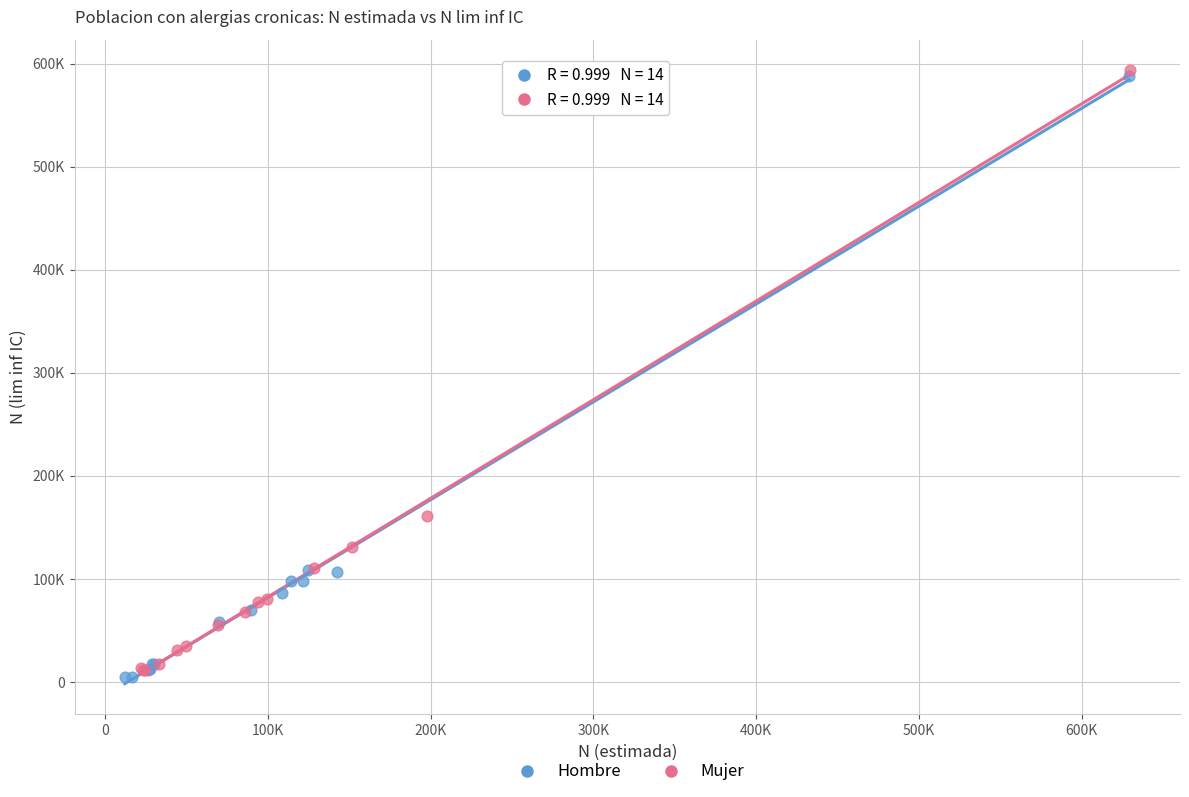

Which series reaches the minimum Y coordinate?

Hombre